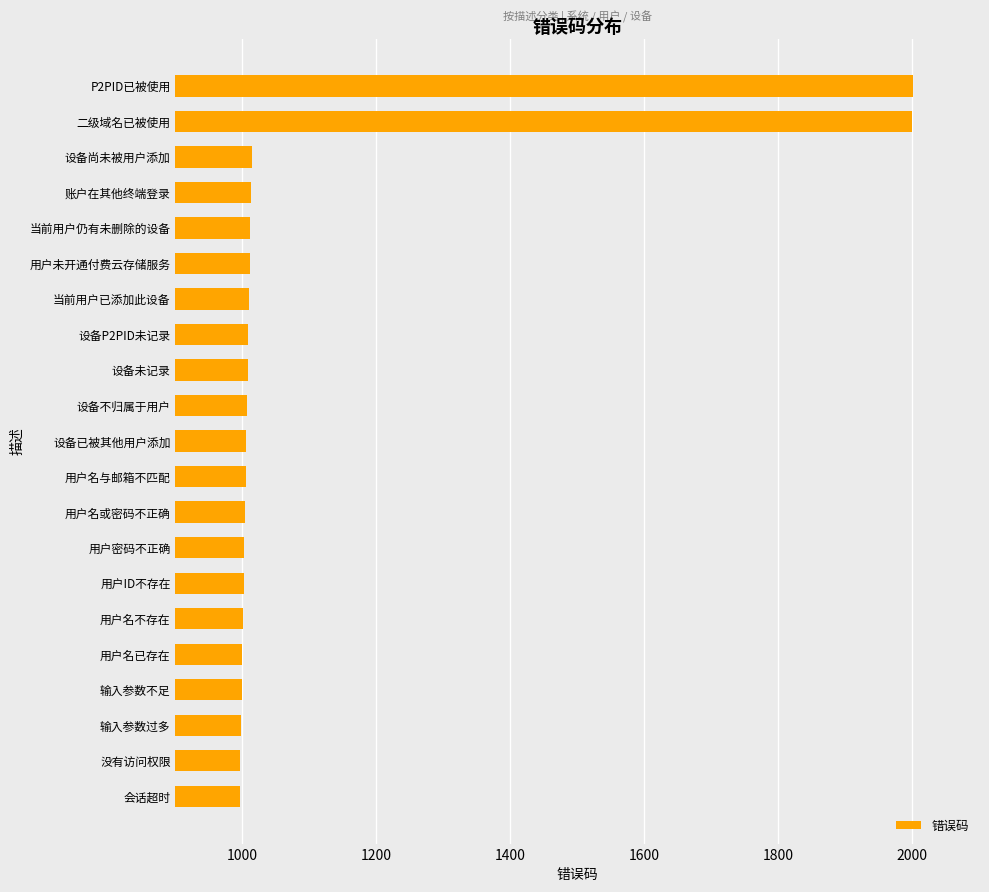

The value at 用户未开通付费云存储服务 is 1011. True or false?

True